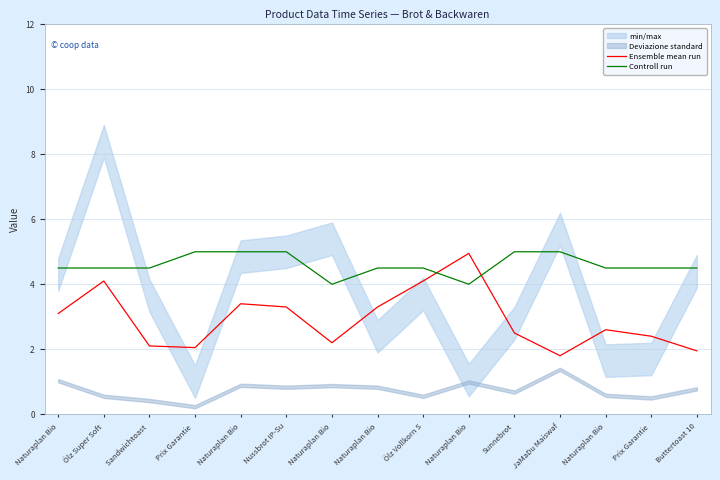

What is the difference between the Ensemble mean run values at Ölz Super Soft and Sunnebrot?

1.6